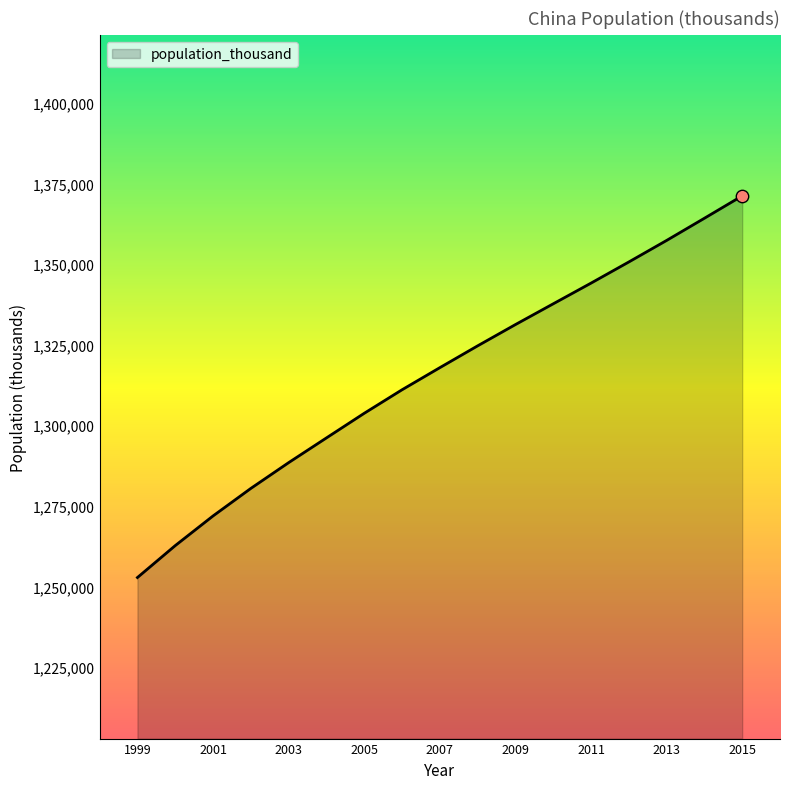

What is the smallest value displayed?

1252735